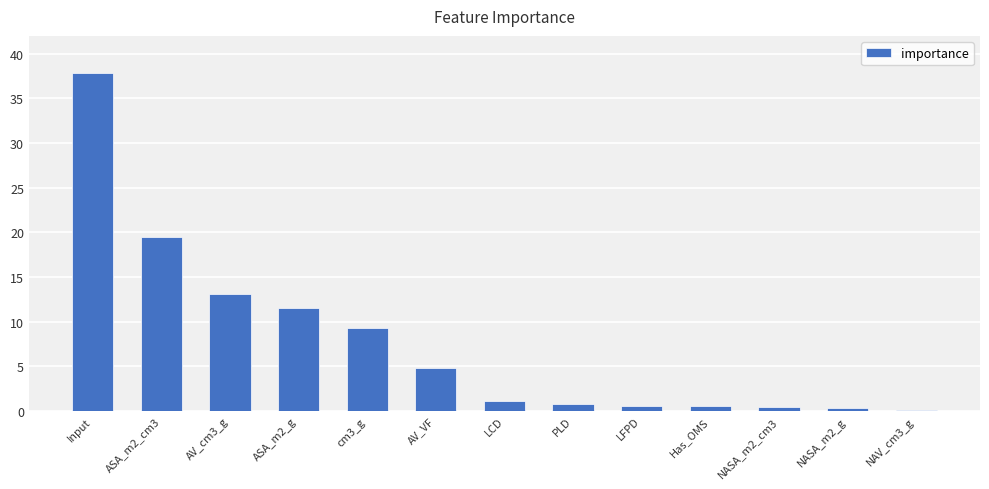

Is it true that the value at ASA_m2_g is 4.8?

False